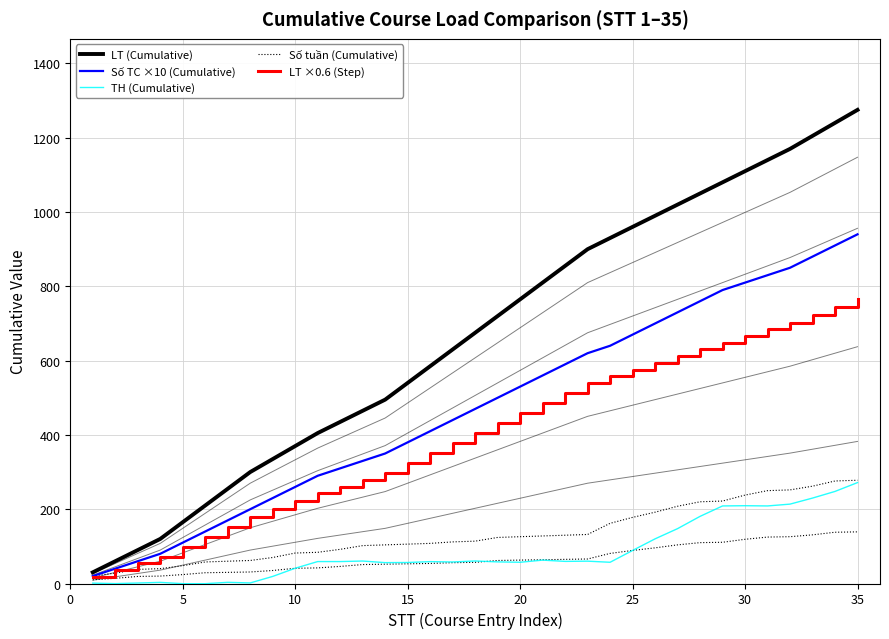

What is the value of the TH (Cumulative) point at the 2nd from the left?

-0.3